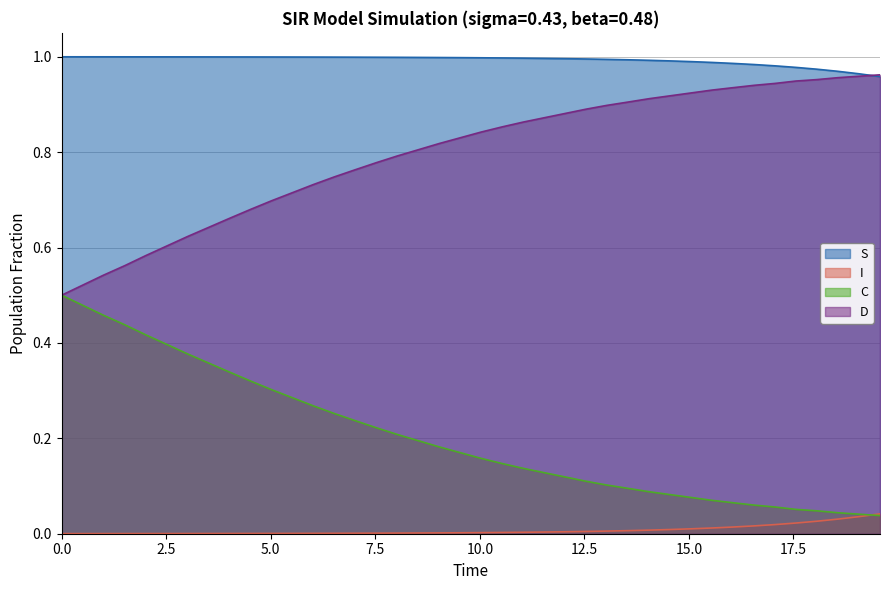

List the series in order of their overall mean, lowest first.

I, C, D, S